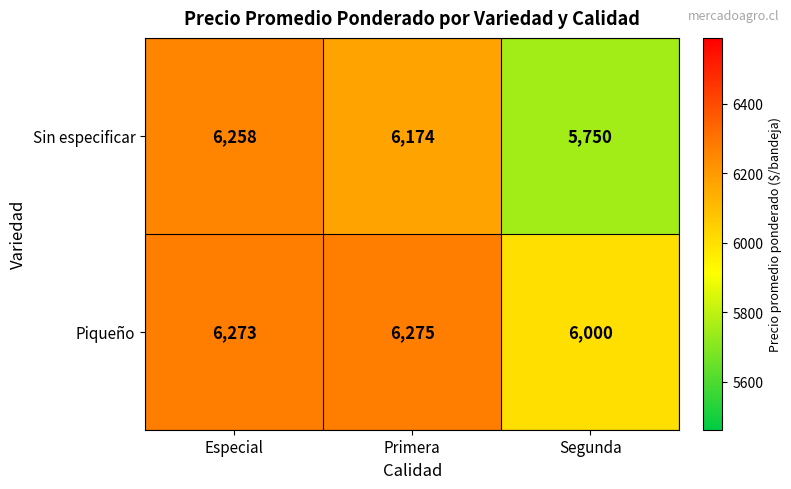

What is the total value across all series at Primera?

12449